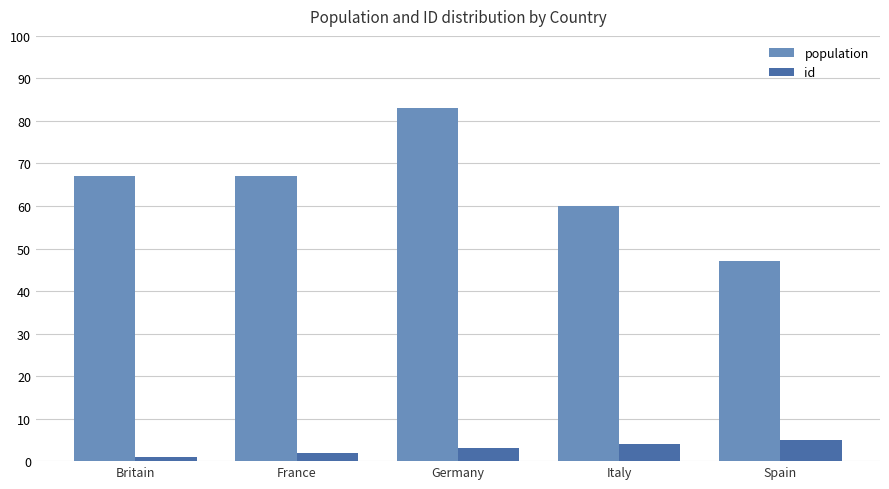

Which series has the largest total across all categories?

population